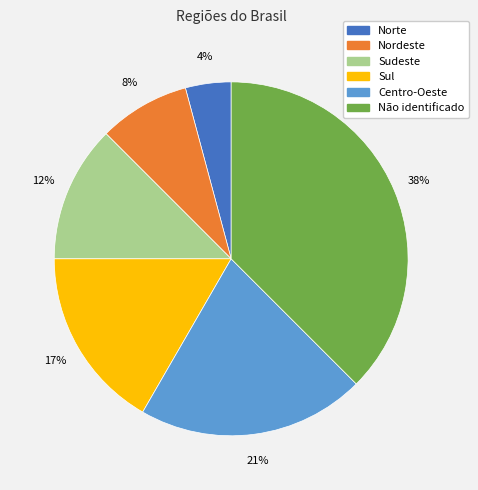

Which category has the biggest portion of the pie?

Não identificado